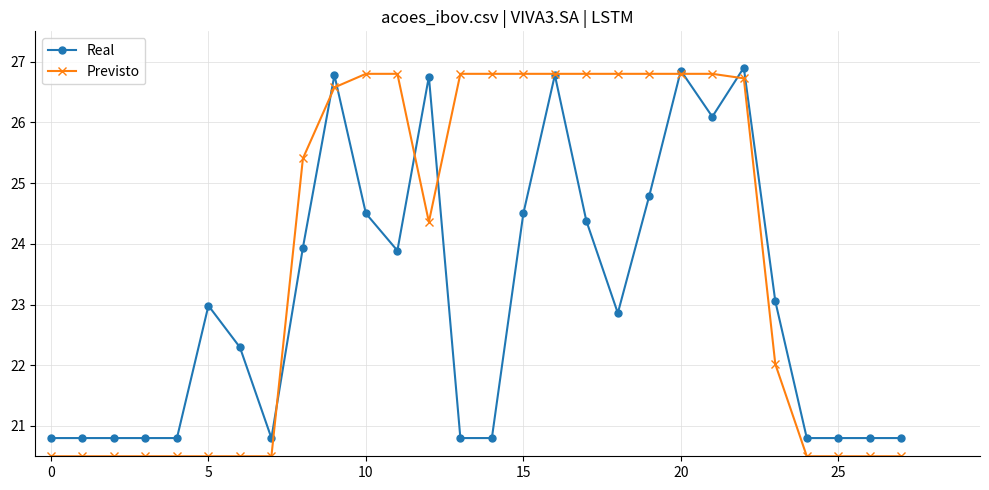

How many lines are shown in the chart?

2